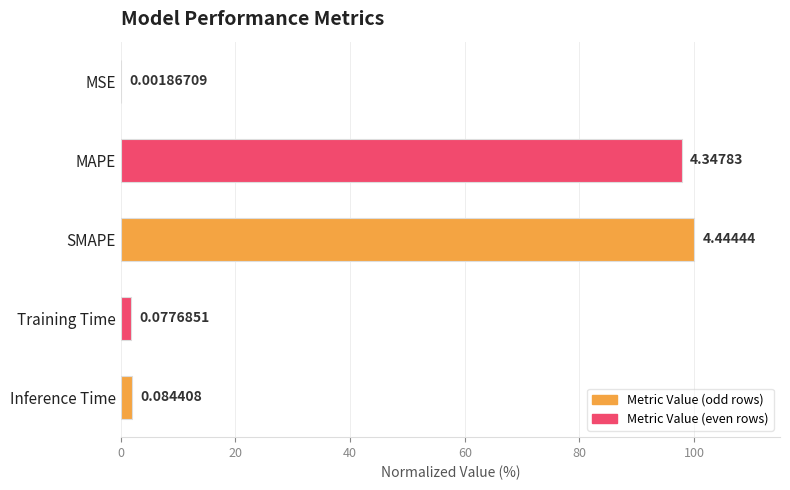

What is the change in value from SMAPE to Inference Time?

-98.1